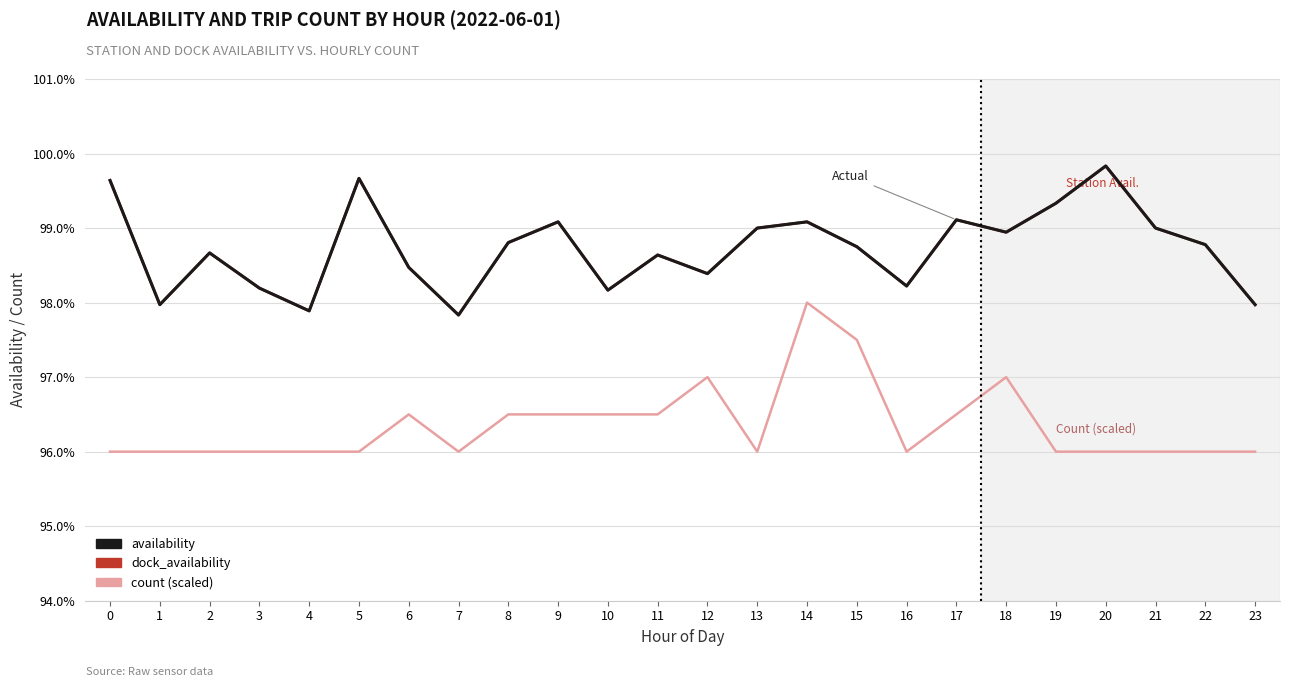

Is it true that dock_availability equals 1.0 at 9?

True